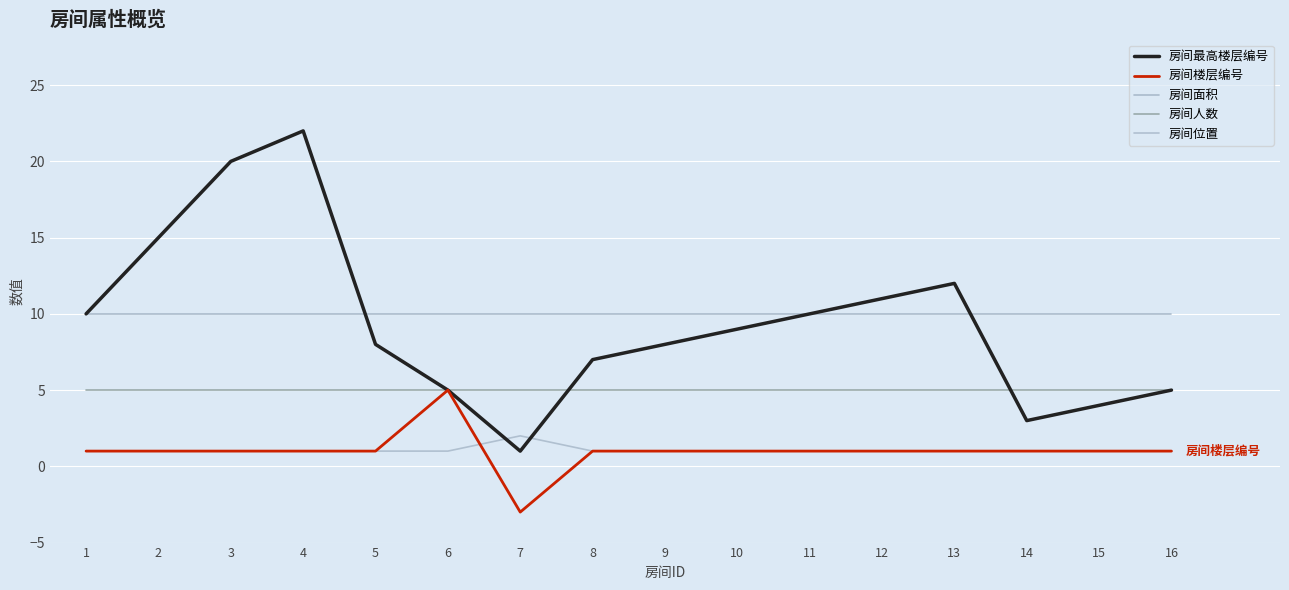

How many lines are shown in the chart?

5